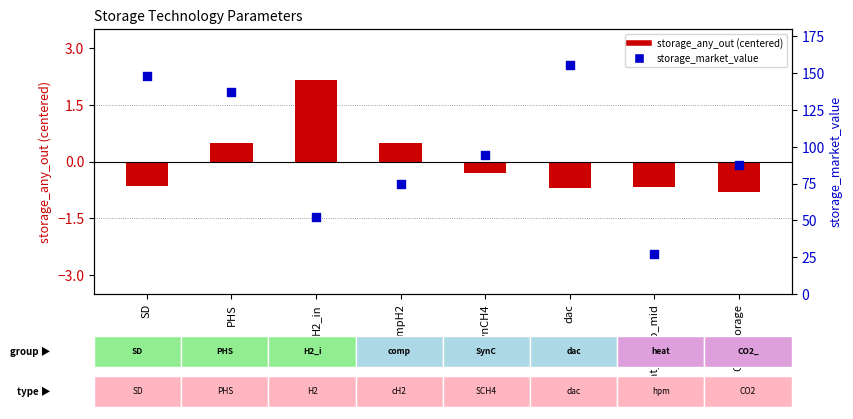

Which series reaches the maximum Y coordinate?

storage_market_value